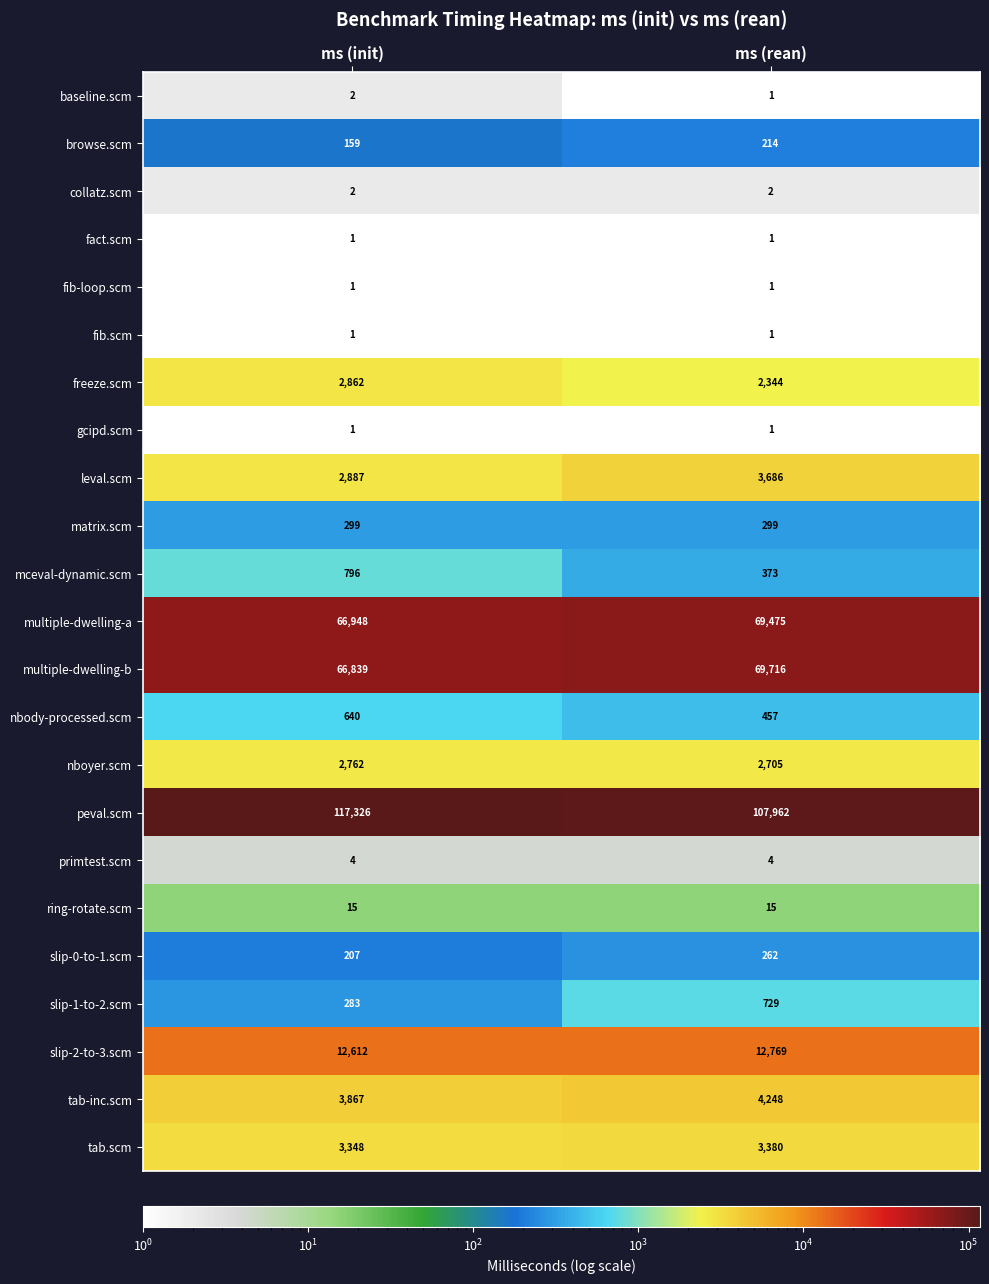

Is it true that multiple-dwelling-b equals 66839 at ms (init)?

True